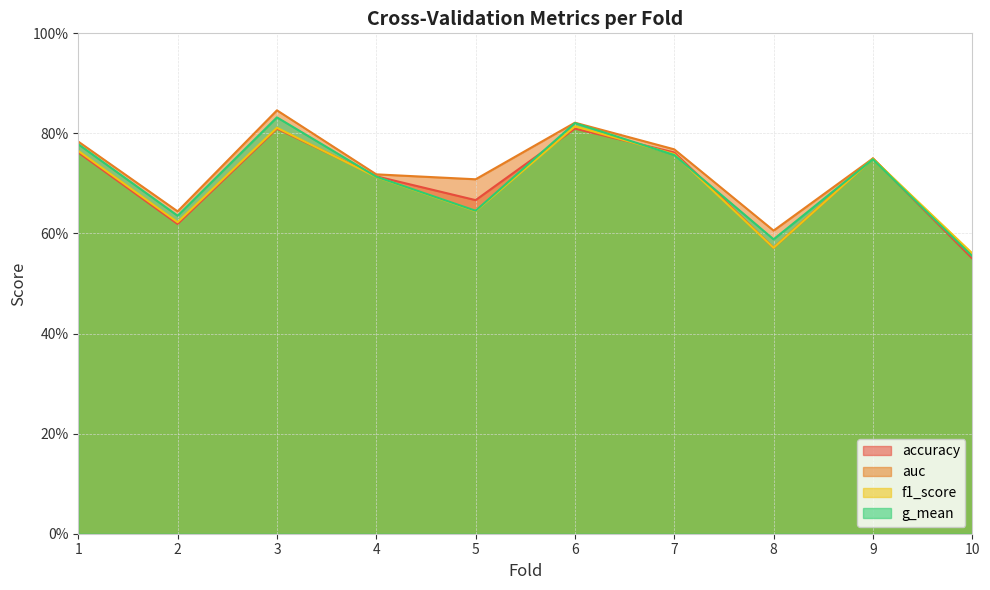

Does the chart have visible grid lines?

Yes